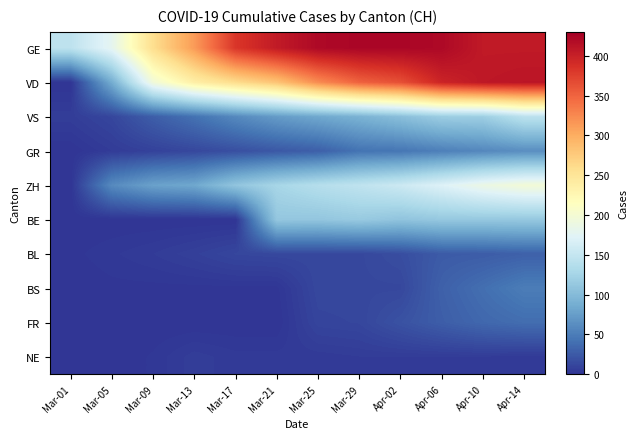

What is the total value across all series at Apr-02?

1257